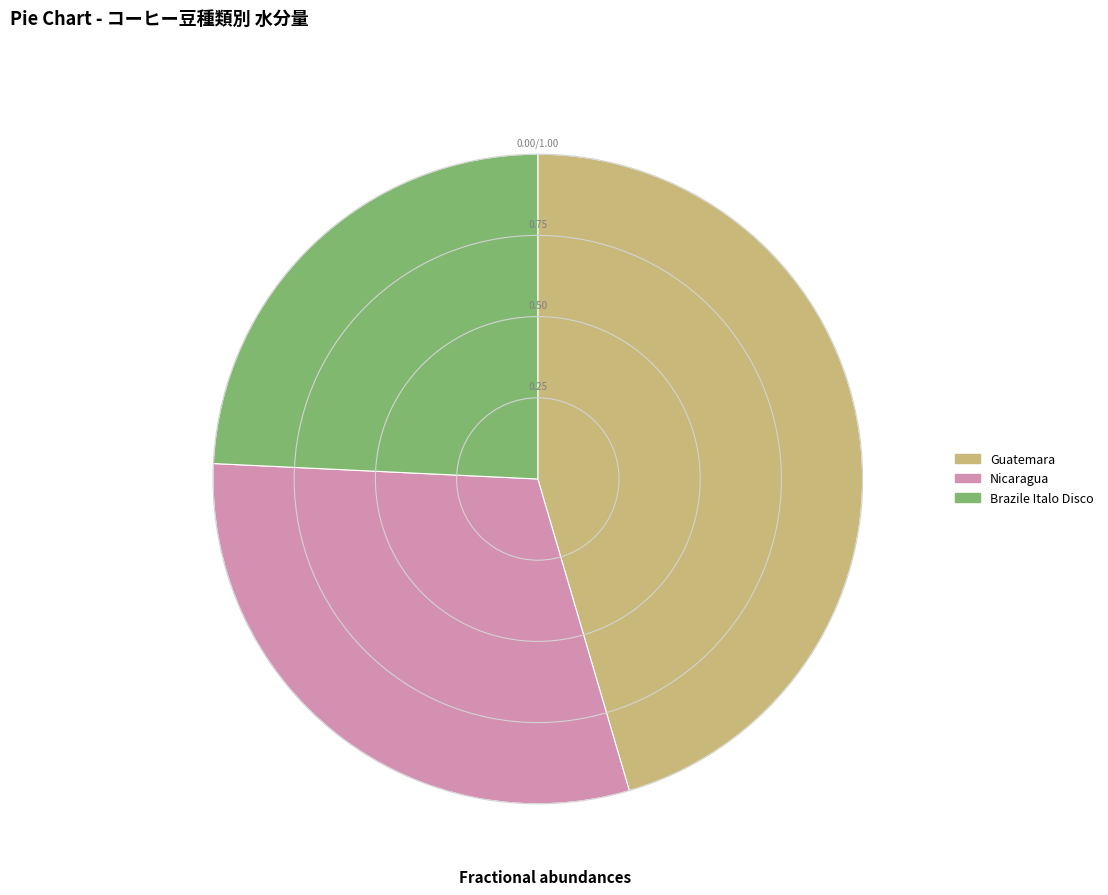

Between Brazile Italo Disco and Guatemara, which is larger?

Guatemara